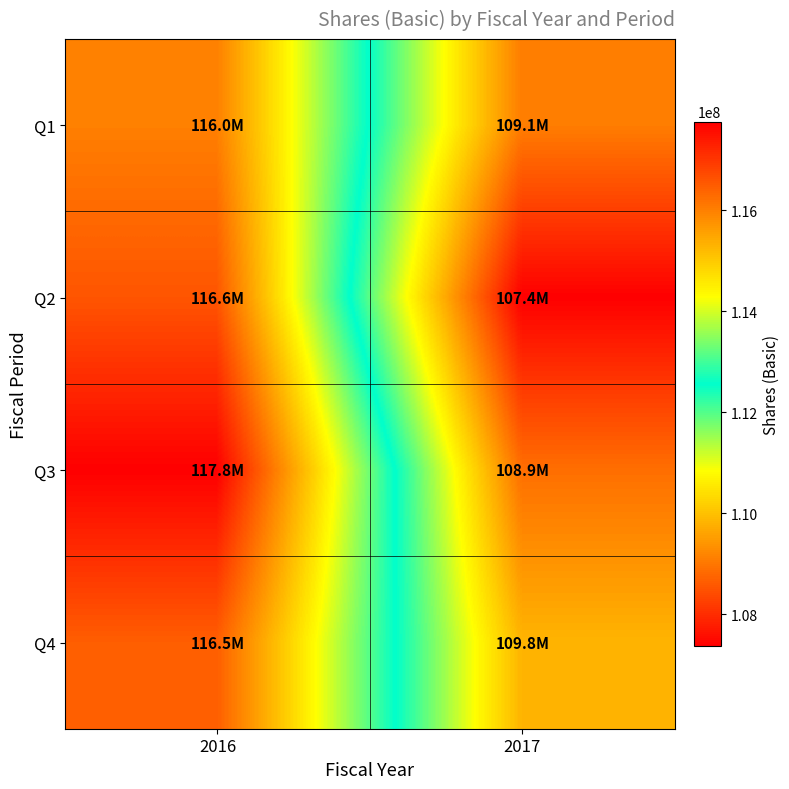

List the series in order of their peak value, lowest first.

Q1, Q4, Q2, Q3